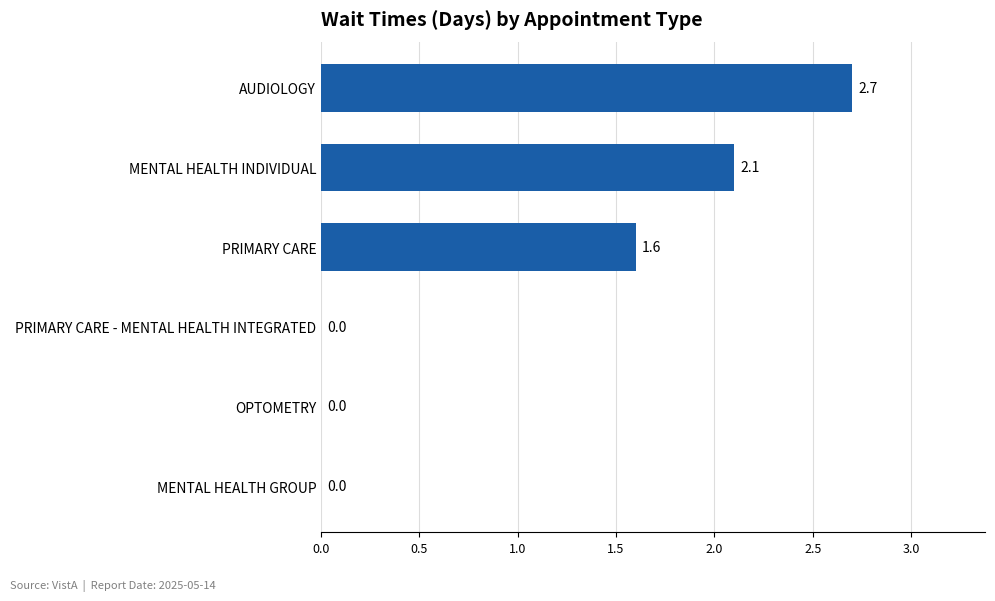

The chart shows a value of 1.6 at PRIMARY CARE. True or false?

True